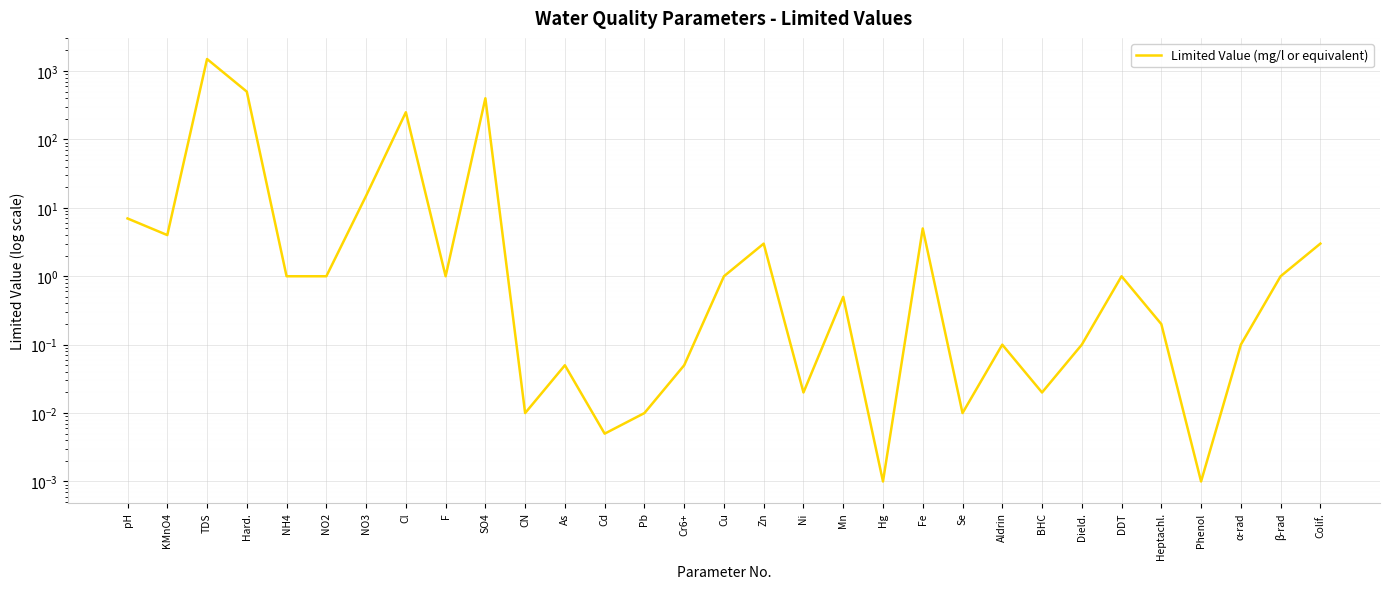

What is the label of the 10th point from the left?

SO4